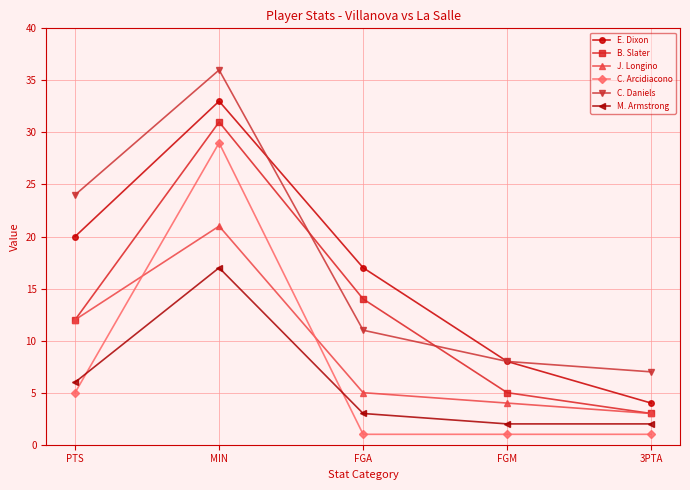

Where is the first local maximum for B. Slater?

MIN